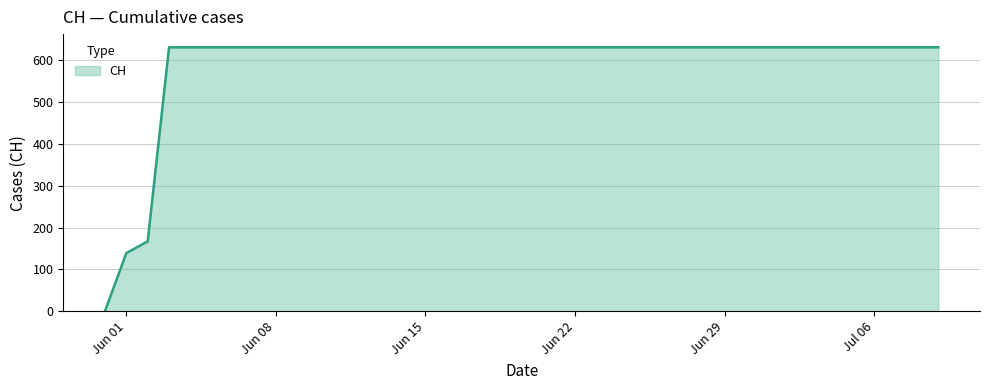

True or false: there are more than 0 points higher than both neighbors.

False